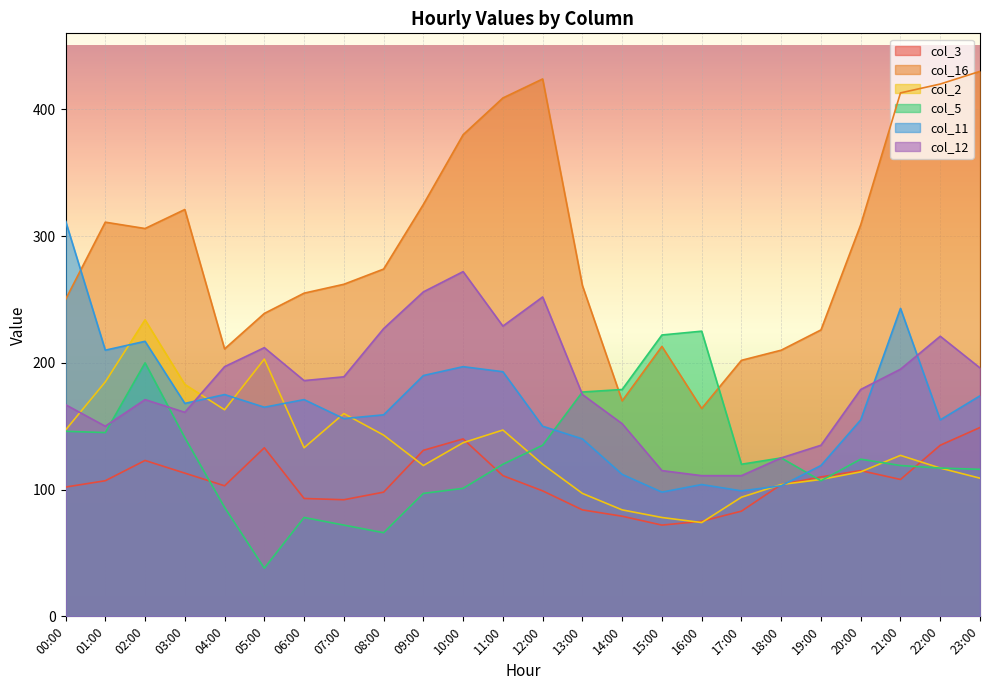

Which series ends up on top after the final intersection of col_3 and col_11?

col_11